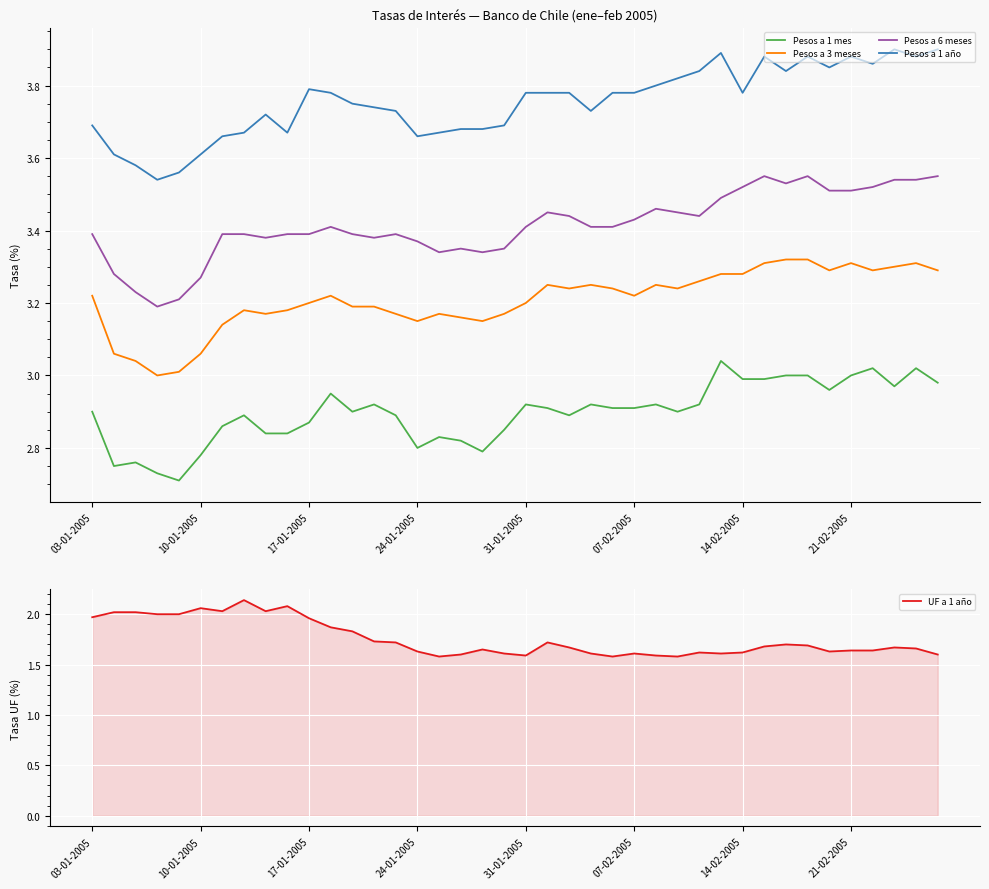

True or false: Pesos a 6 meses and Pesos a 1 año cross at least once.

False